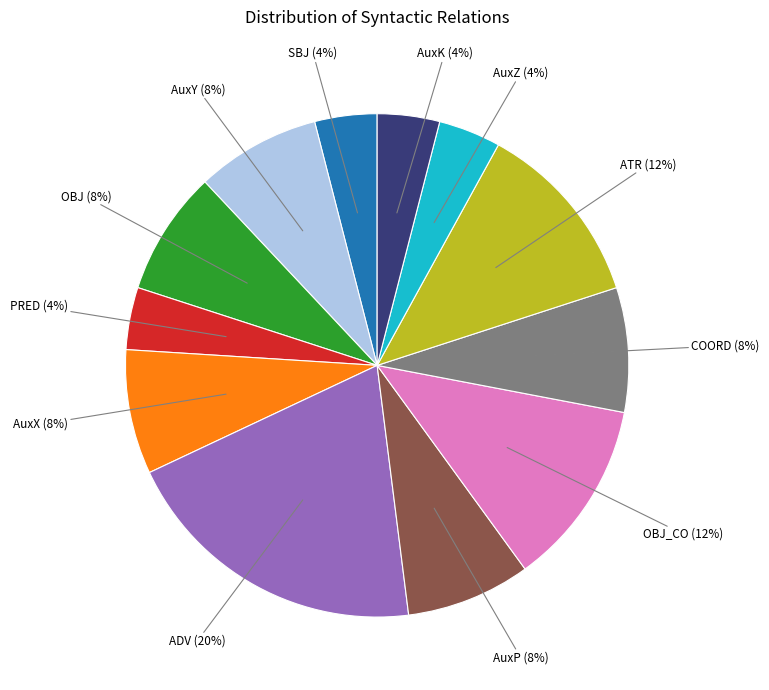

Is the sum of OBJ and ATR greater than half?

No